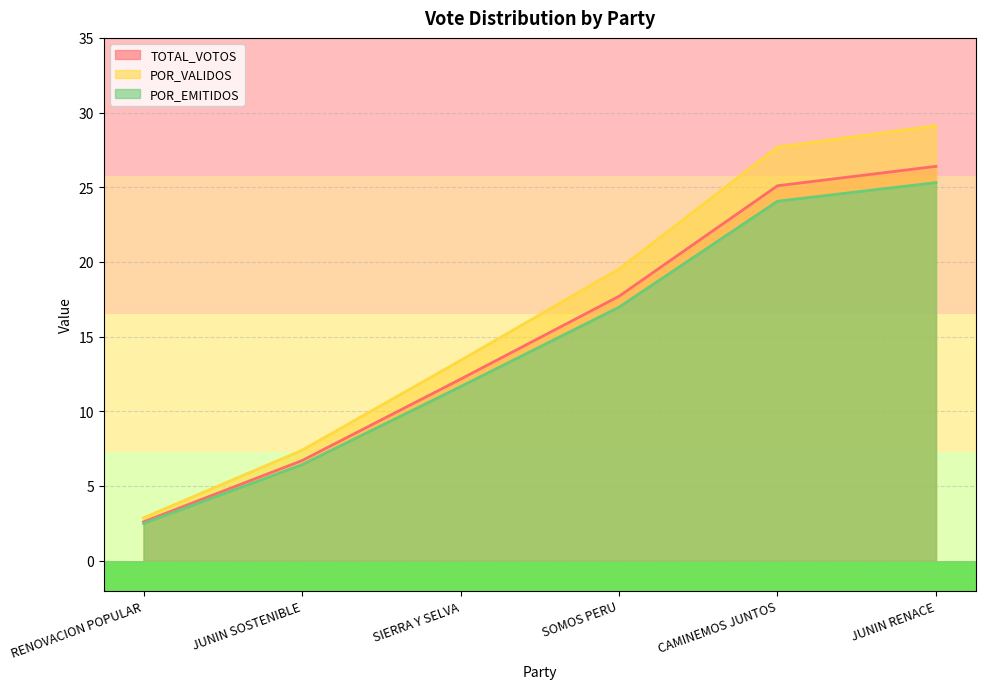

Where is POR_VALIDOS nearest to the value 15?

SIERRA Y SELVA